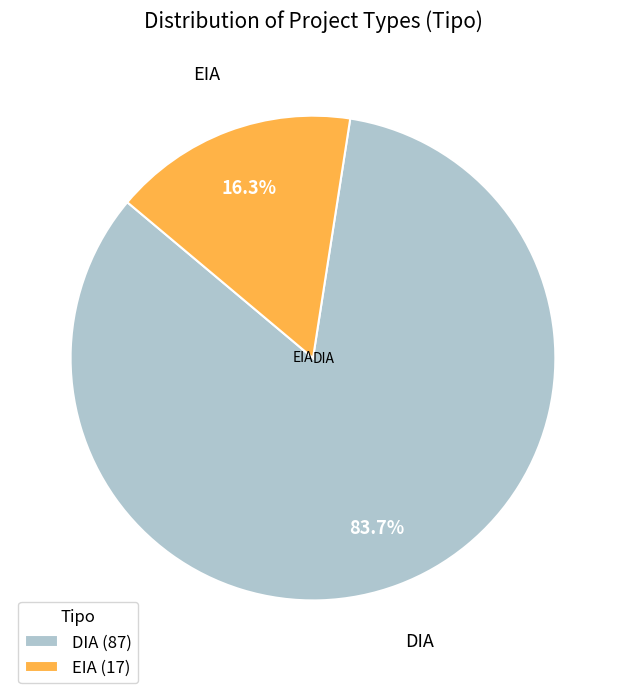

Which slice is the largest?

DIA